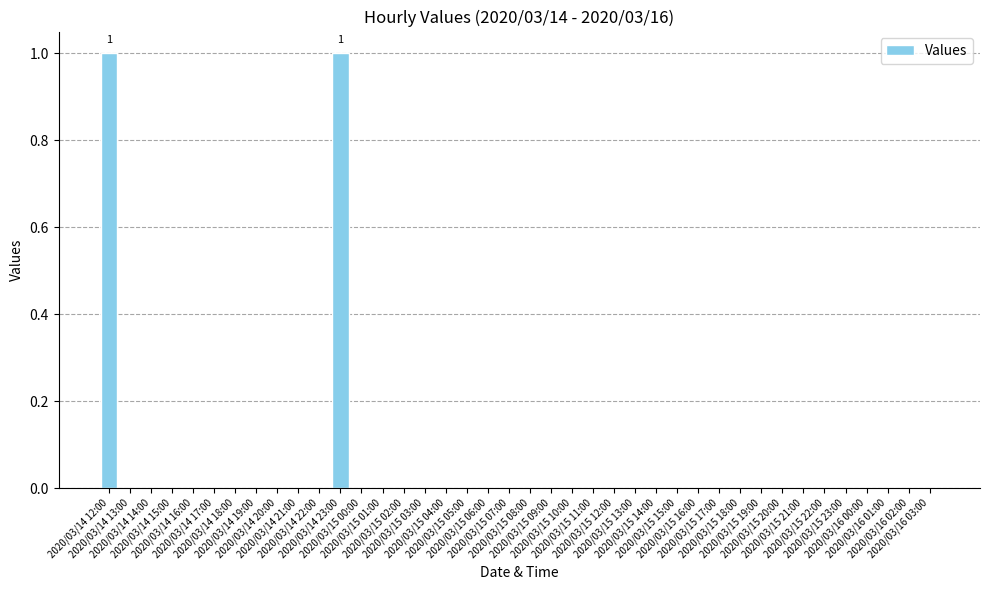

Reading left to right, list all the values displayed in this chart.

2020/03/14 12:00=1	2020/03/14 13:00=0	2020/03/14 14:00=0	2020/03/14 15:00=0	2020/03/14 16:00=0	2020/03/14 17:00=0	2020/03/14 18:00=0	2020/03/14 19:00=0	2020/03/14 20:00=0	2020/03/14 21:00=0	2020/03/14 22:00=0	2020/03/14 23:00=1	2020/03/15 00:00=0	2020/03/15 01:00=0	2020/03/15 02:00=0	2020/03/15 03:00=0	2020/03/15 04:00=0	2020/03/15 05:00=0	2020/03/15 06:00=0	2020/03/15 07:00=0	2020/03/15 08:00=0	2020/03/15 09:00=0	2020/03/15 10:00=0	2020/03/15 11:00=0	2020/03/15 12:00=0	2020/03/15 13:00=0	2020/03/15 14:00=0	2020/03/15 15:00=0	2020/03/15 16:00=0	2020/03/15 17:00=0	2020/03/15 18:00=0	2020/03/15 19:00=0	2020/03/15 20:00=0	2020/03/15 21:00=0	2020/03/15 22:00=0	2020/03/15 23:00=0	2020/03/16 00:00=0	2020/03/16 01:00=0	2020/03/16 02:00=0	2020/03/16 03:00=0